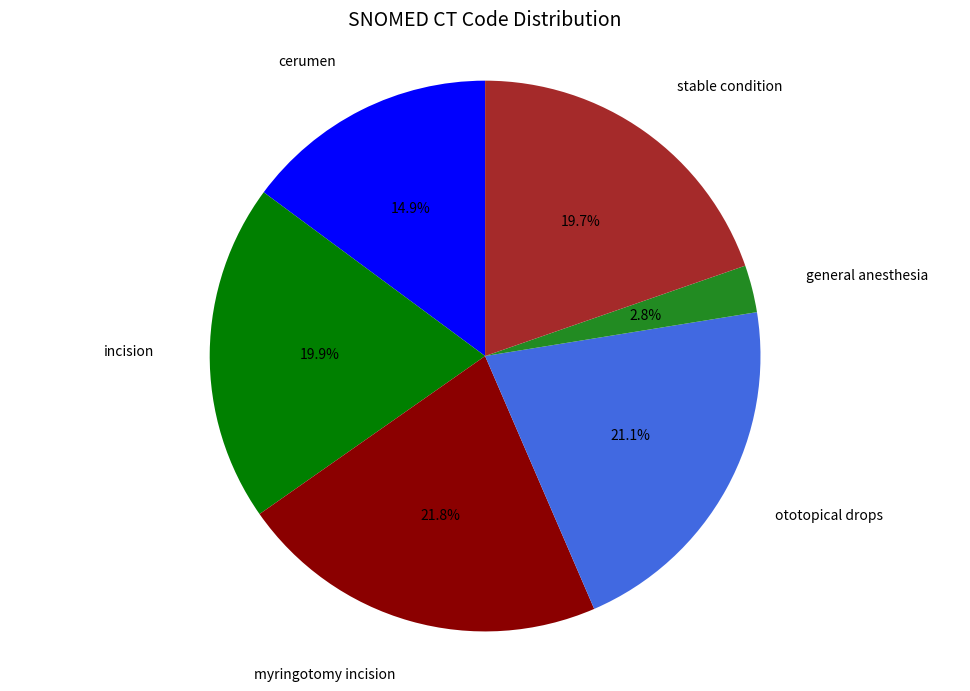

What is the largest slice in the pie chart?

myringotomy incision